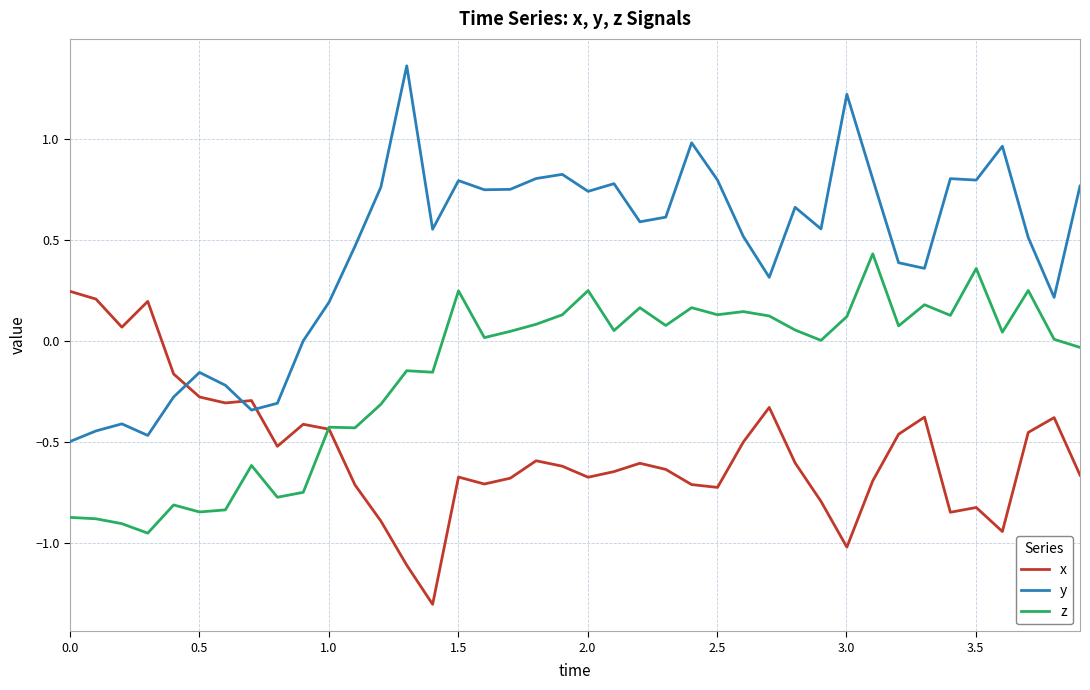

How many positive values does the x series have?

4